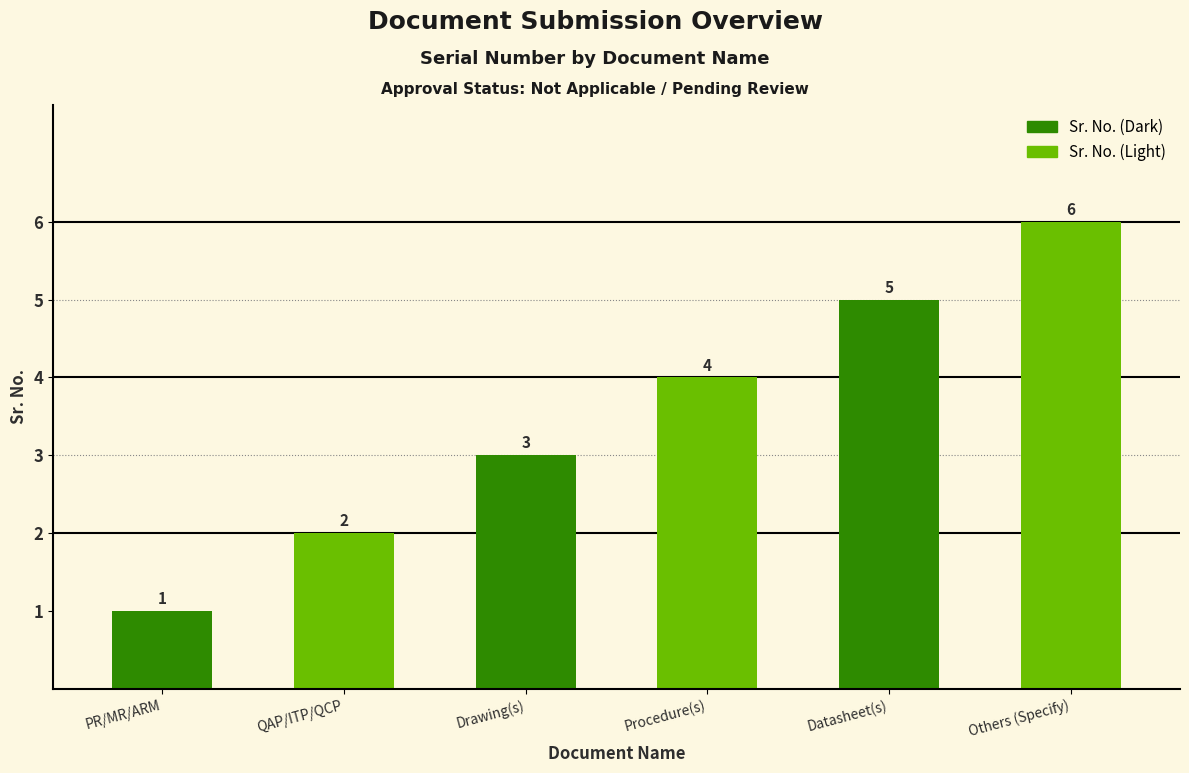

What position from the right is Drawing(s)?

4